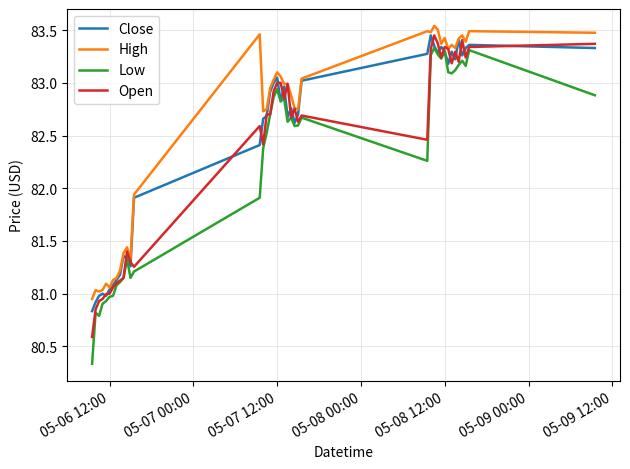

Which series has the widest spread of values?

Low